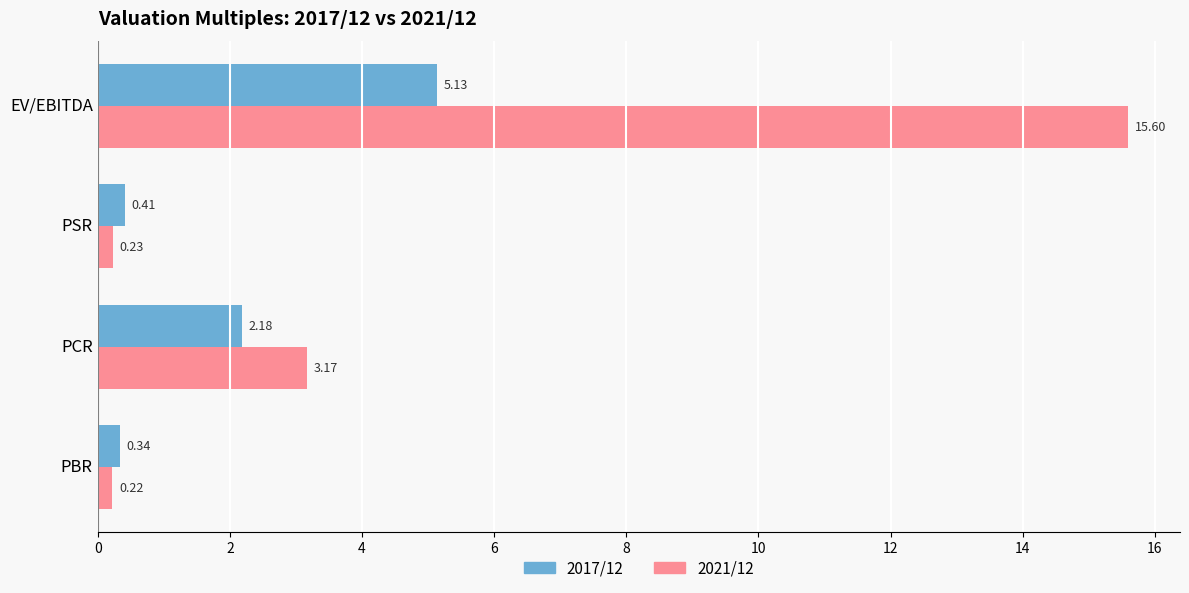

What is the spread (max minus min) of values at EV/EBITDA?

10.5